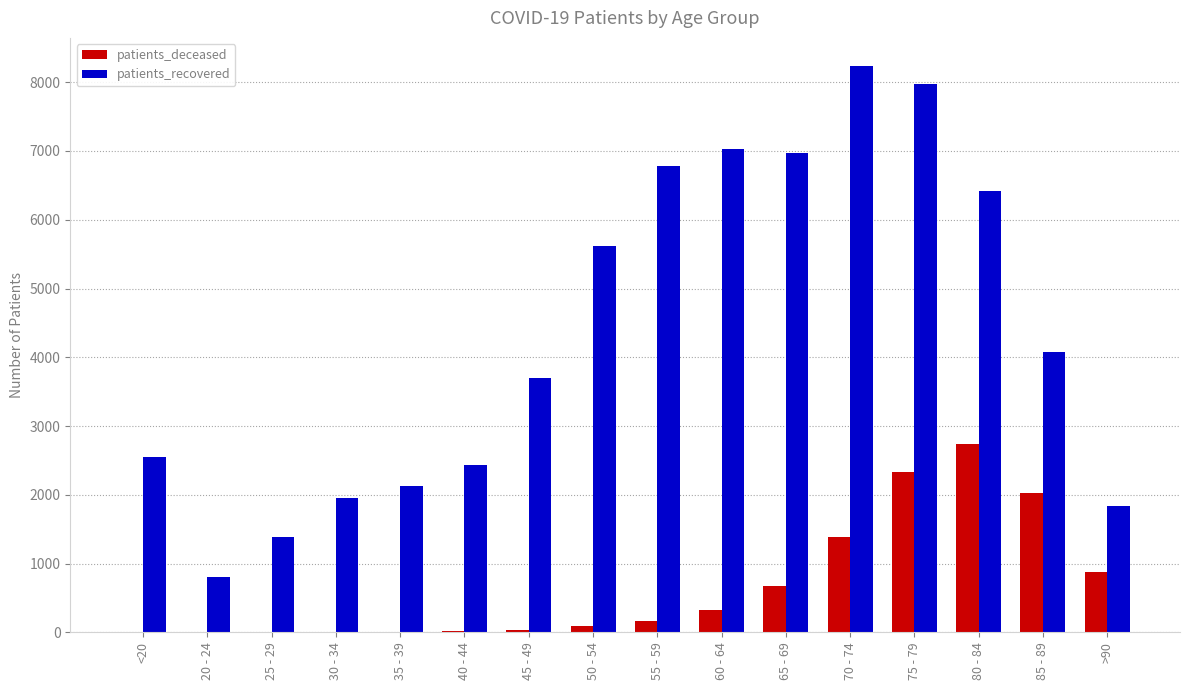

At which label does patients_deceased reach its peak?

80 - 84